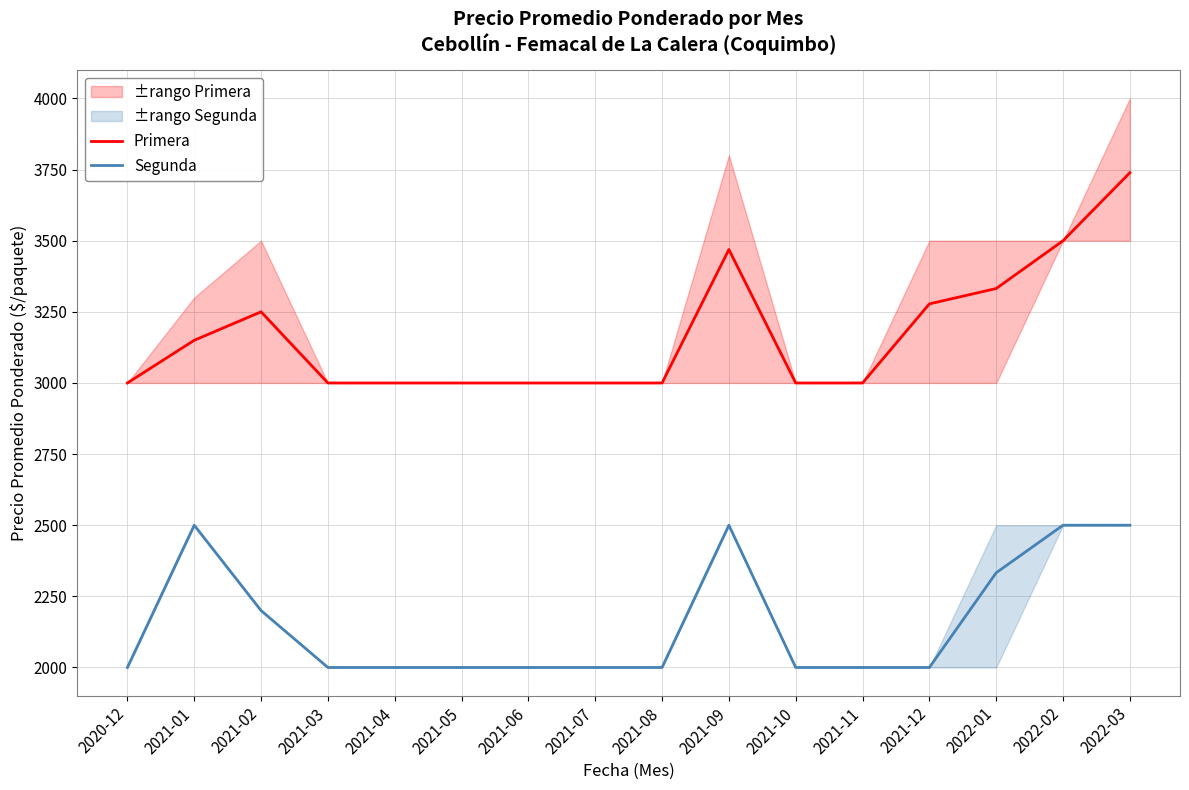

Rank the series at 2021-11 from lowest to highest value.

Segunda, Primera